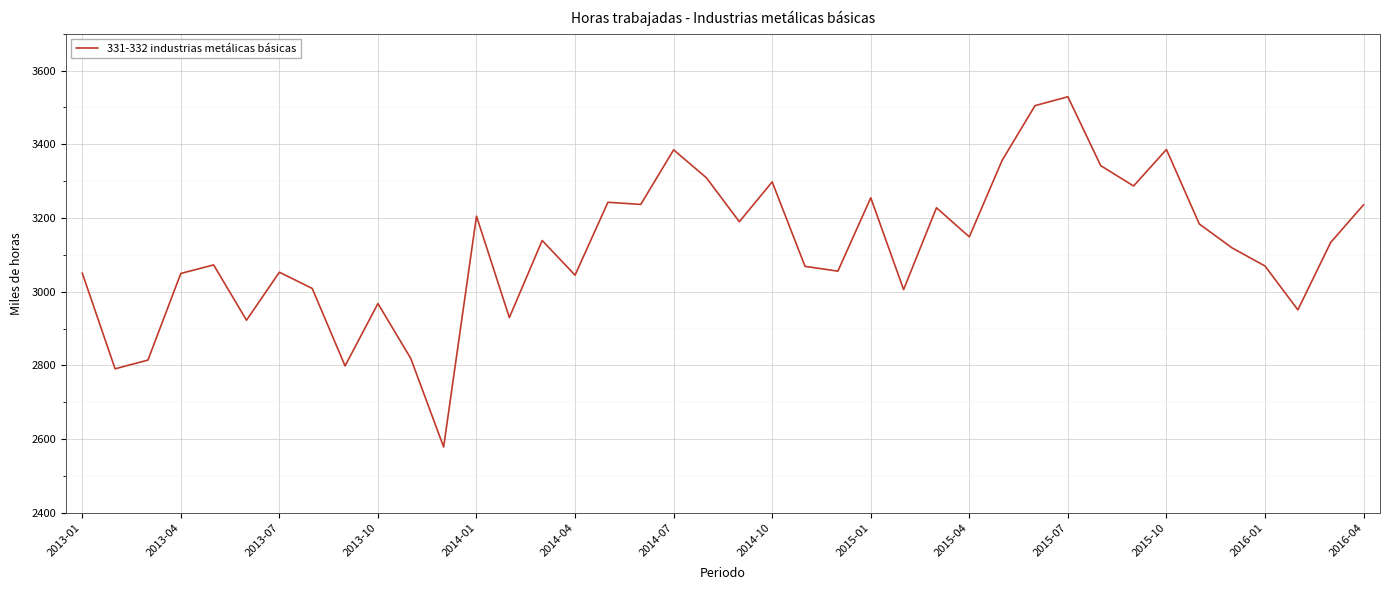

How many lines are shown in the chart?

1